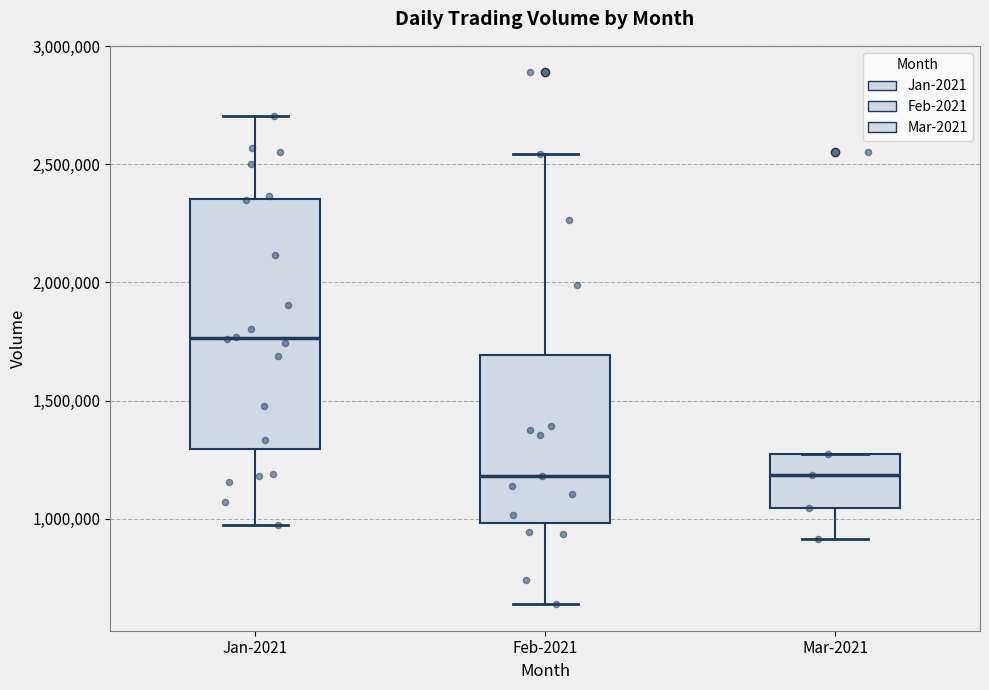

Which box's median line is the highest?

Jan-2021